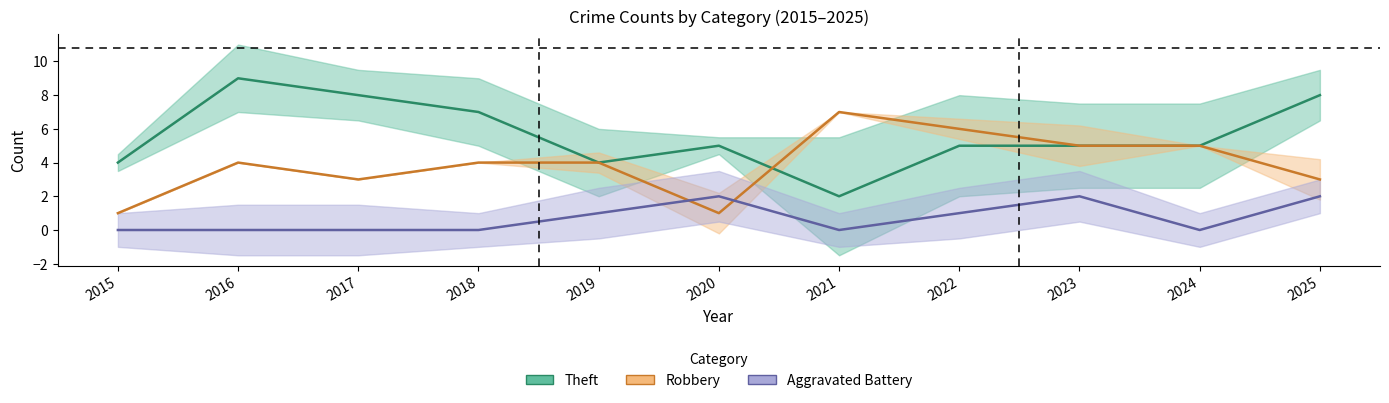

Which series has the widest spread of values?

Theft